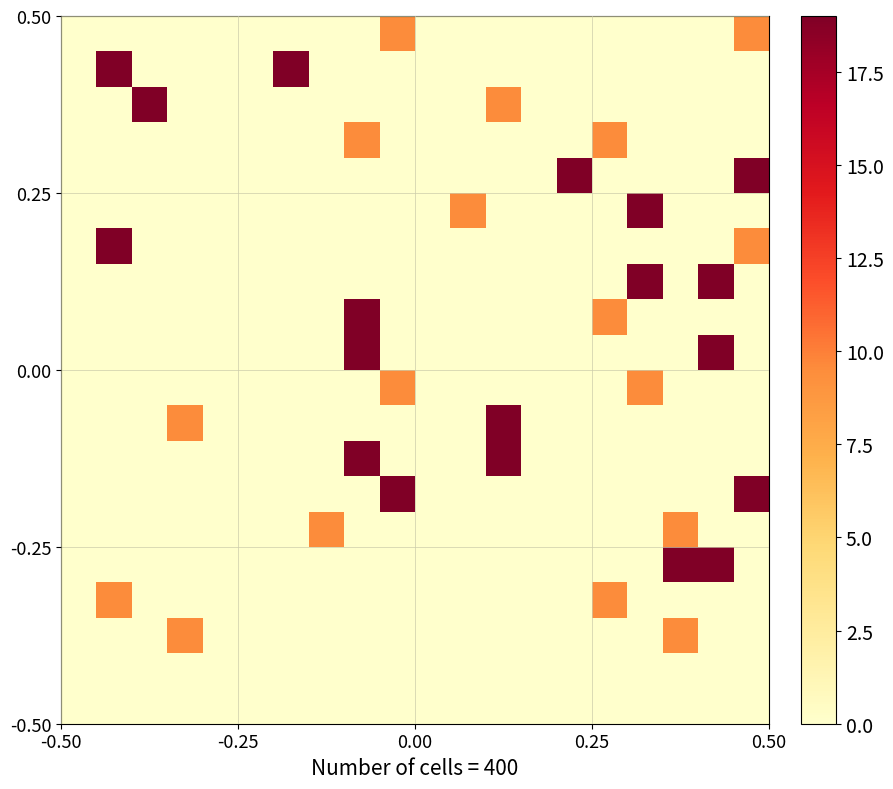

Count the number of data series in this chart.

20